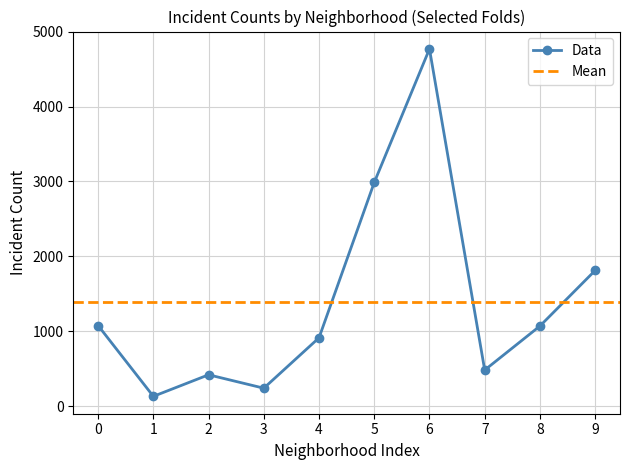

Does the chart have visible grid lines?

Yes